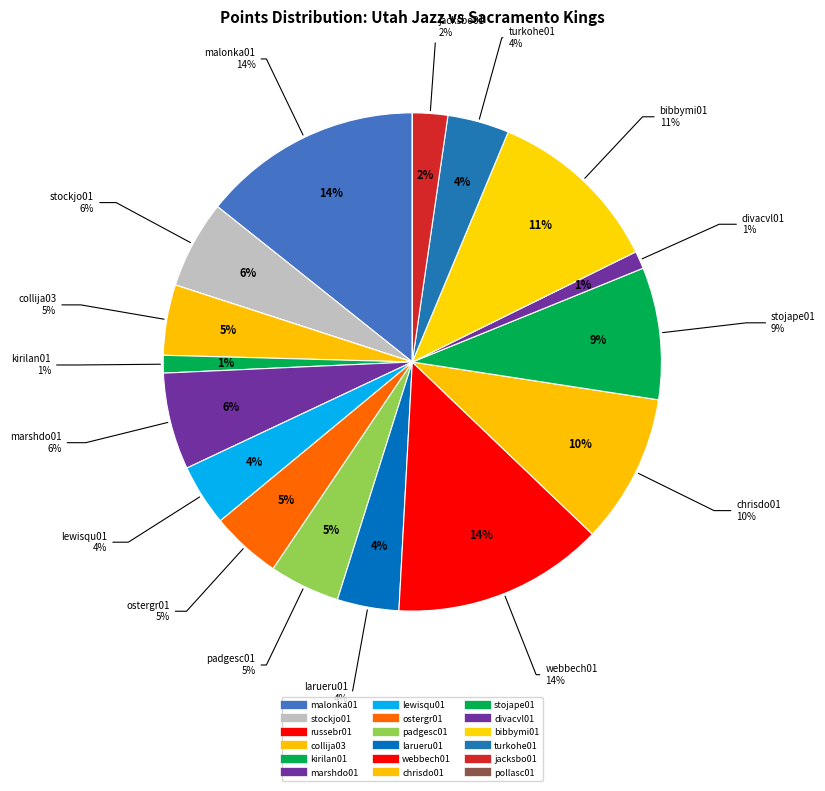

How many segments does this pie chart have?

18